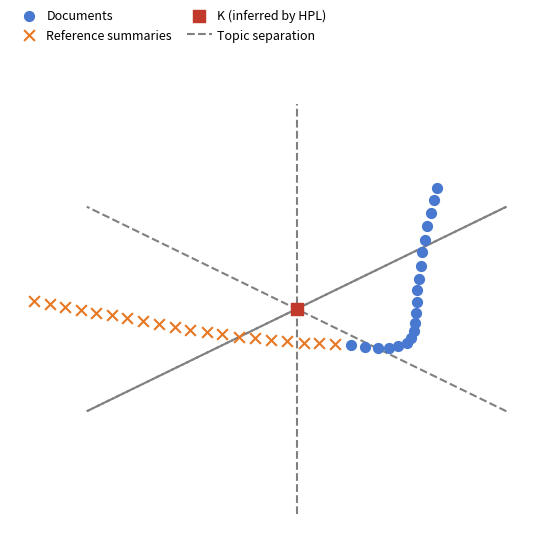

Which series contains the lowest Y value?

Documents